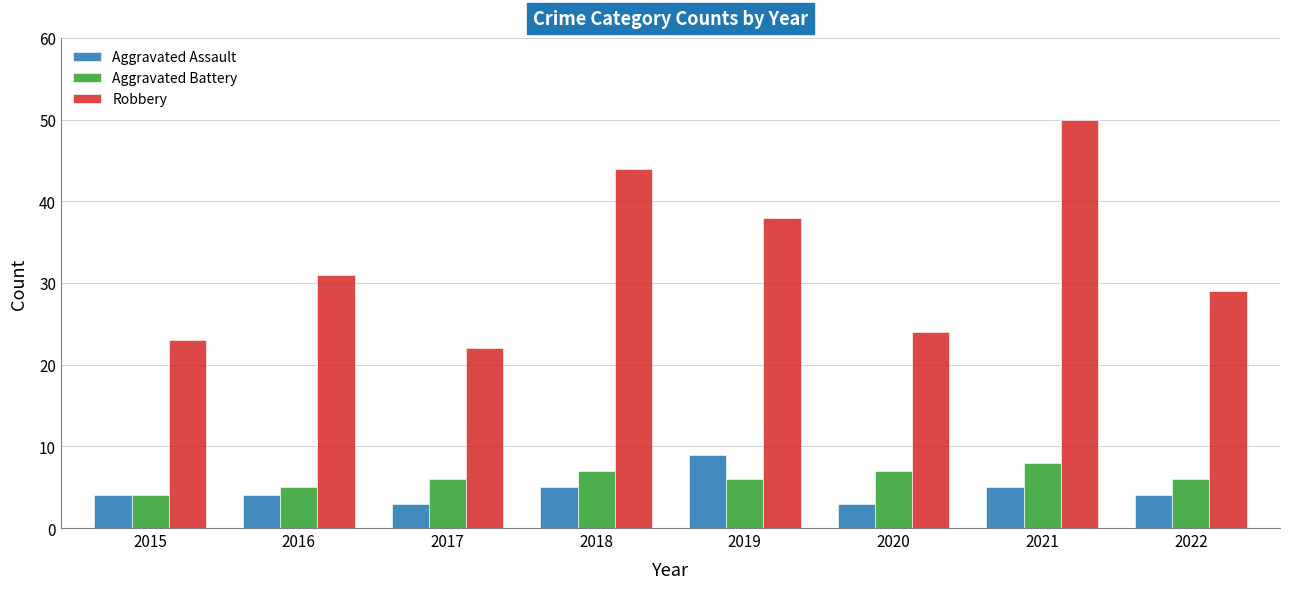

What is the total value across all series at 2022?

39